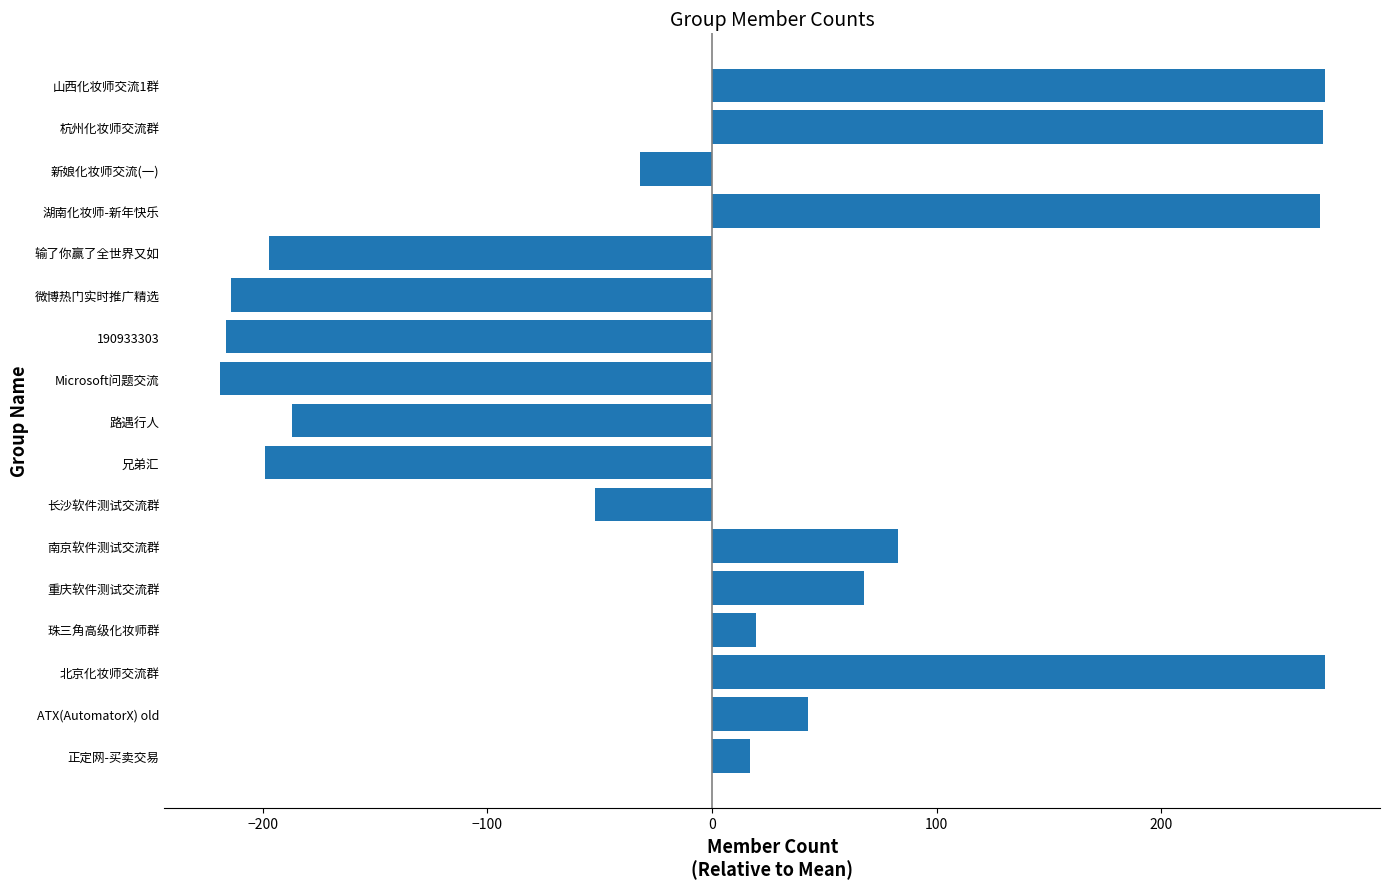

What is the change in value from 北京化妆师交流群 to 长沙软件测试交流群?

-325.0